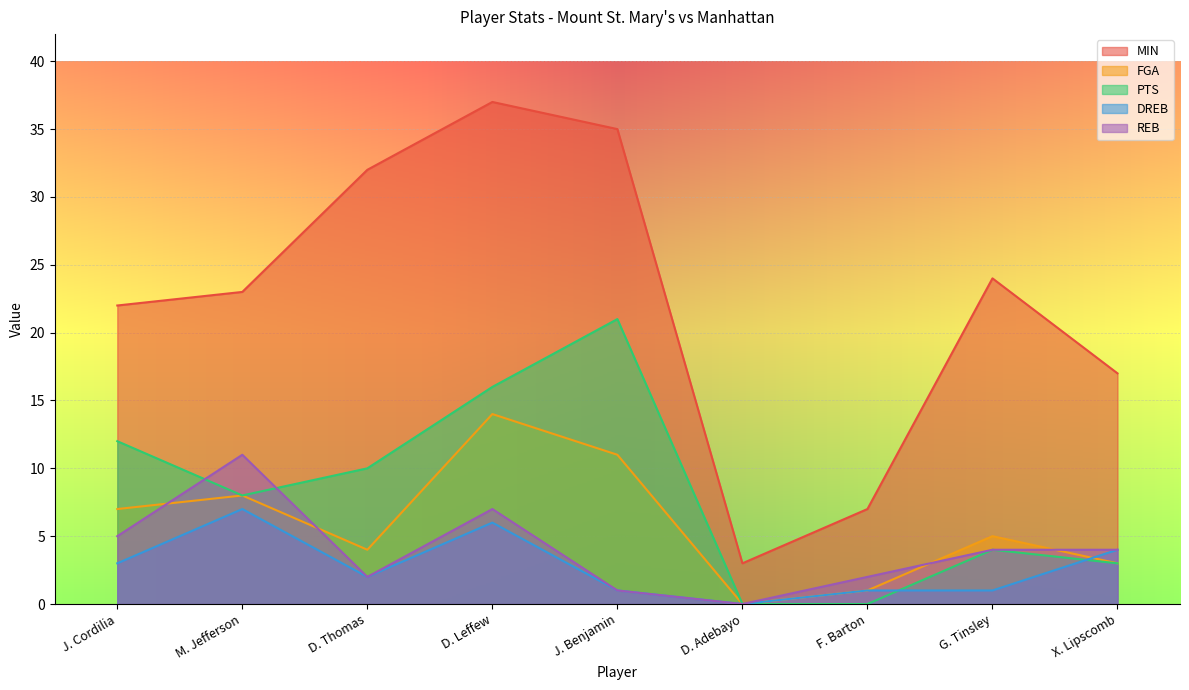

What is the difference between the highest and lowest values at D. Adebayo?

3